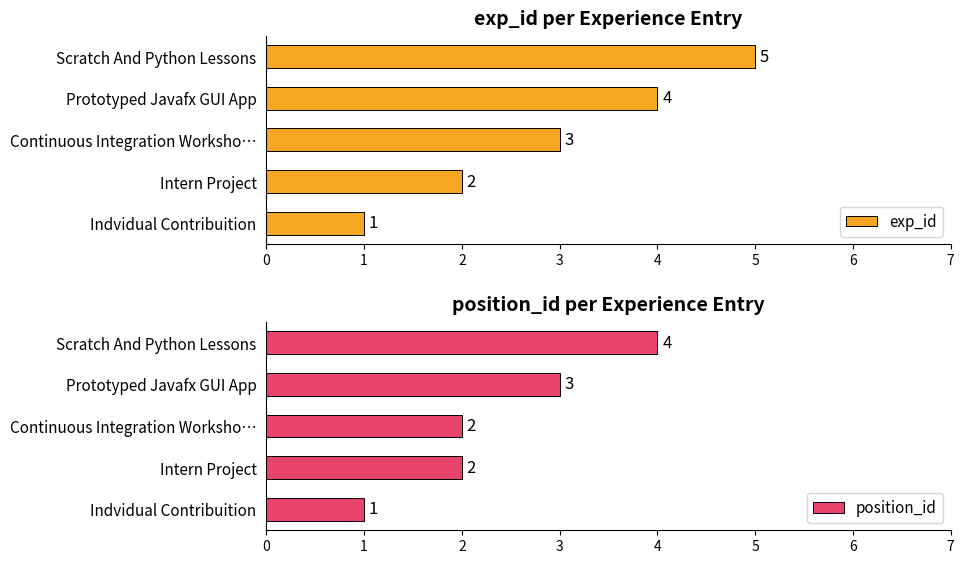

Reading left to right, what are all the values shown in this chart?

exp_id: 1	2	3	4	5
position_id: 1	2	2	3	4